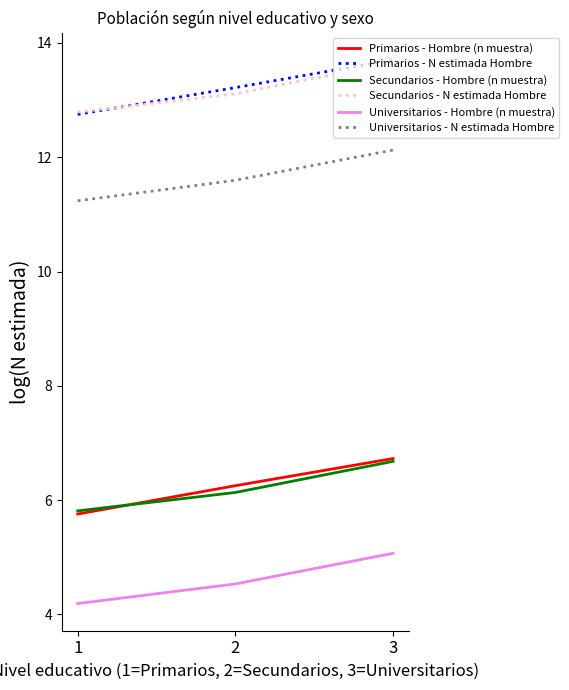

Reading right to left, extract all data points from this chart.

Primarios - Hombre (n muestra): 3=6.7	2=6.3	1=5.8
Primarios - N estimada Hombre: 3=13.7	2=13.2	1=12.7
Secundarios - Hombre (n muestra): 3=6.7	2=6.1	1=5.8
Secundarios - N estimada Hombre: 3=13.7	2=13.1	1=12.8
Universitarios - Hombre (n muestra): 3=5.1	2=4.5	1=4.2
Universitarios - N estimada Hombre: 3=12.1	2=11.6	1=11.2